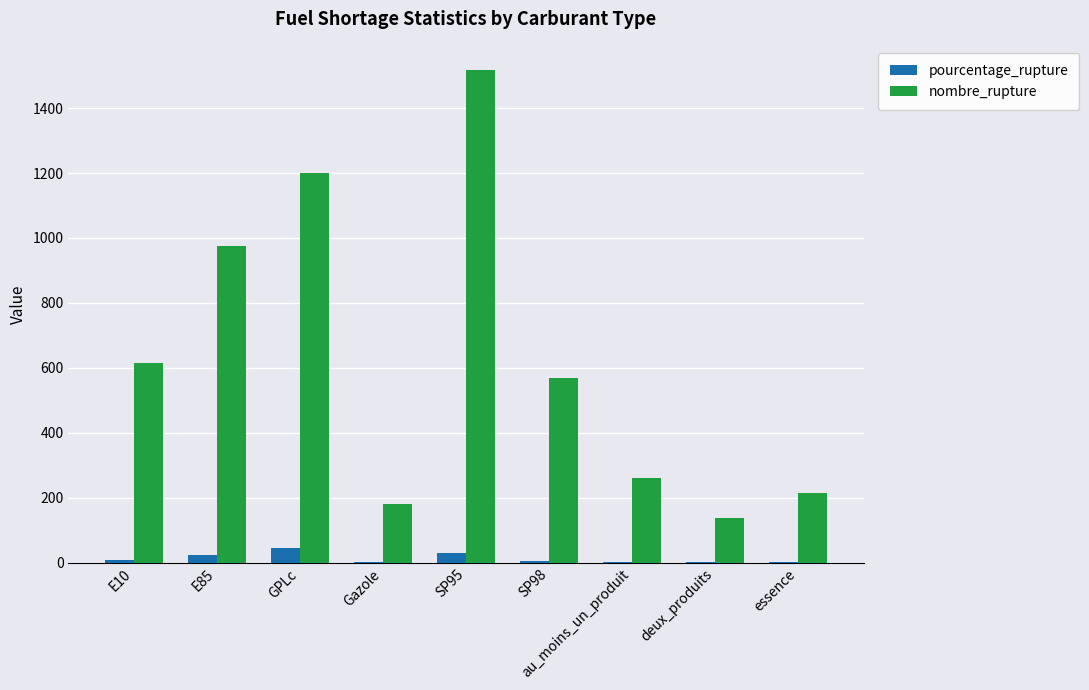

What is the sum of all nombre_rupture values?

5667.0